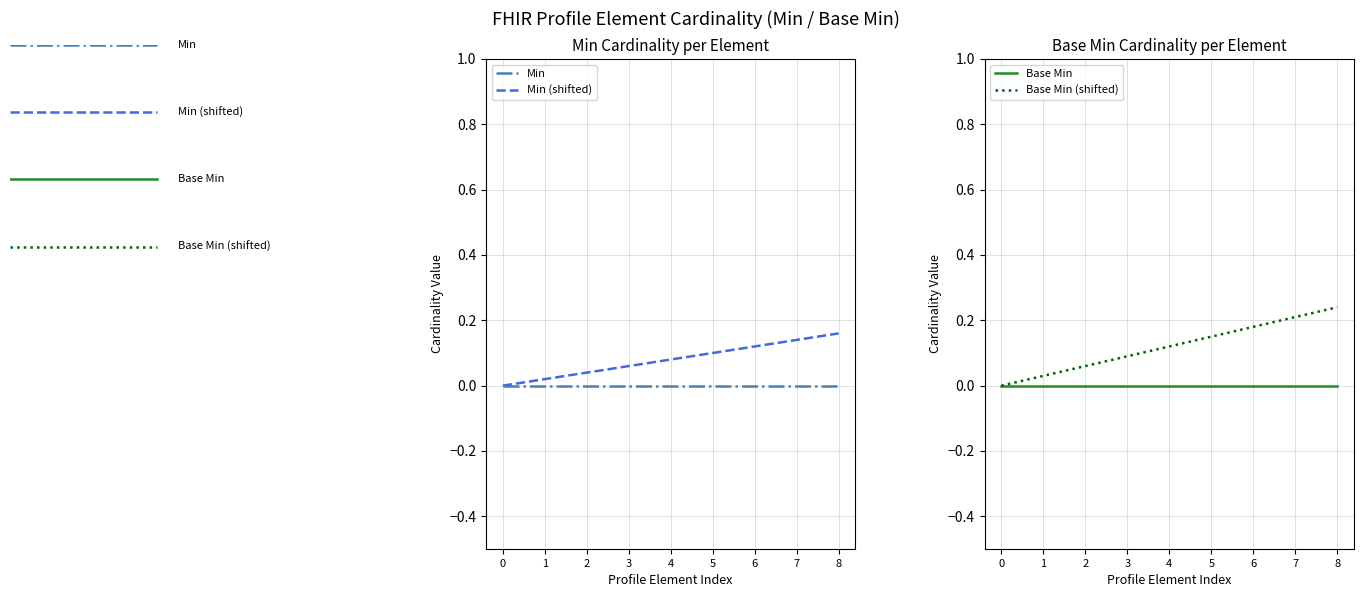

Count the number of categories in the chart.

9